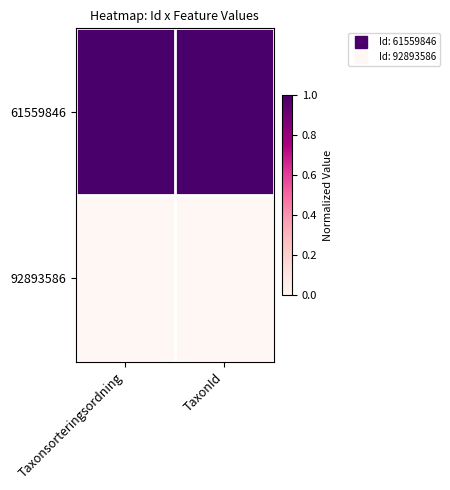

At which category is the sum across all series the highest?

TaxonId